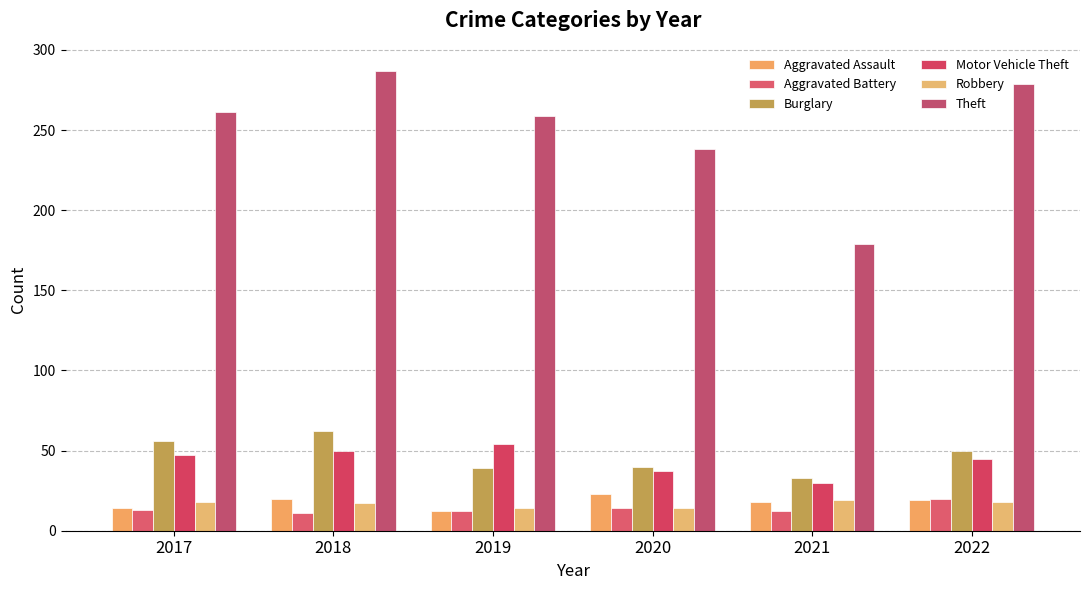

Is the value of Burglary at 2018 greater than the value of Aggravated Assault at 2020?

Yes